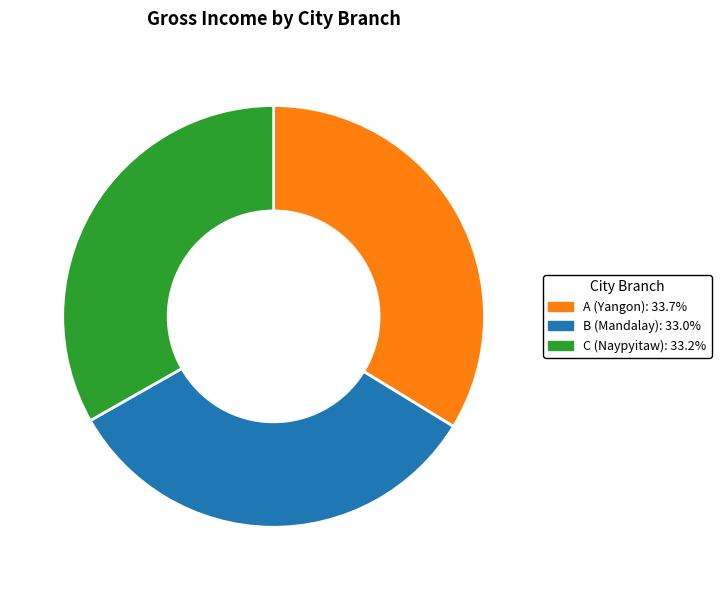

Is there a majority slice in this chart?

No